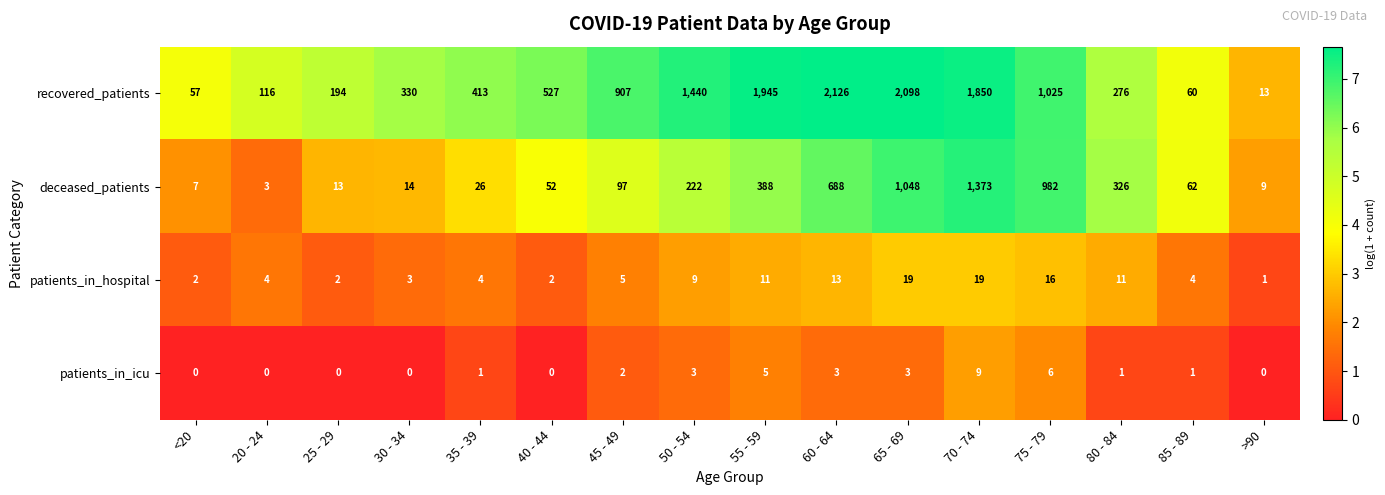

What is the difference between the second highest and second lowest values in the deceased_patients series?

1041